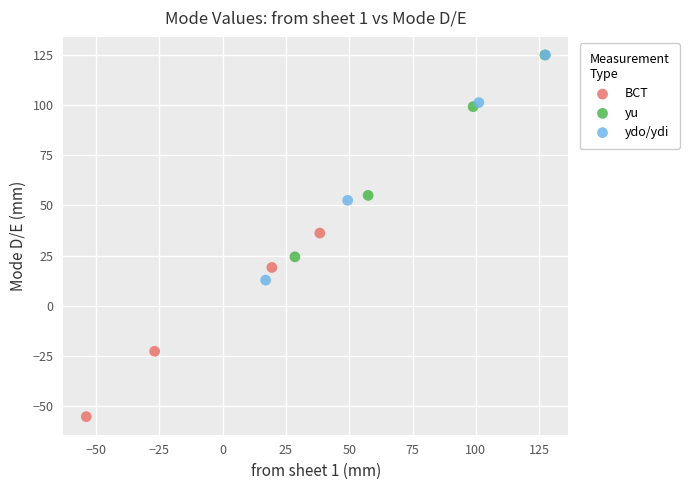

Which series has the largest Y range (max minus min)?

ydo/ydi